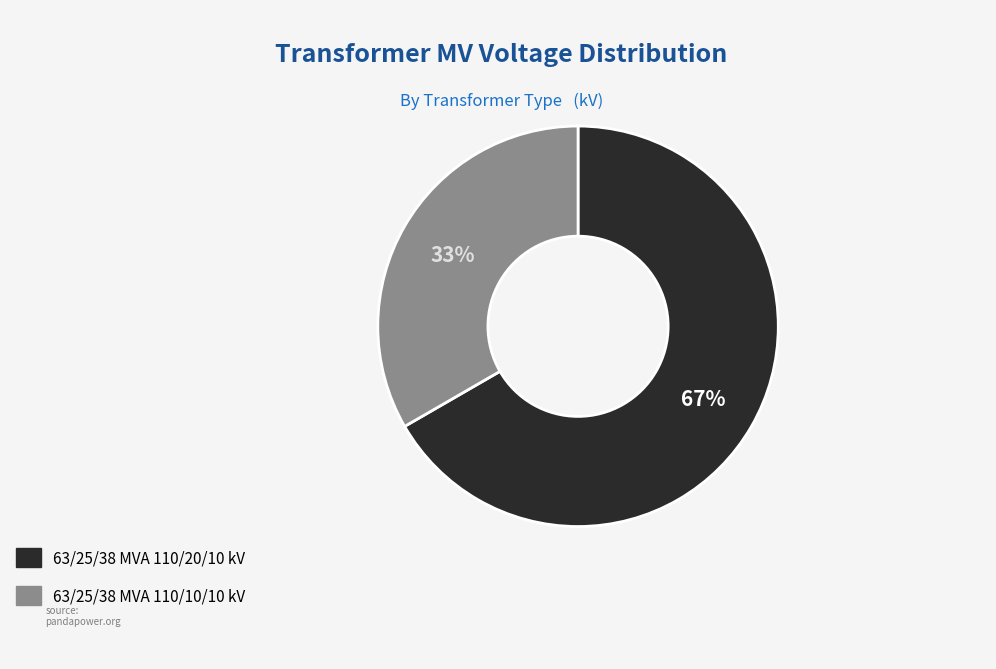

True or false: 63/25/38 MVA 110/20/10 kV accounts for 67% of the total.

True